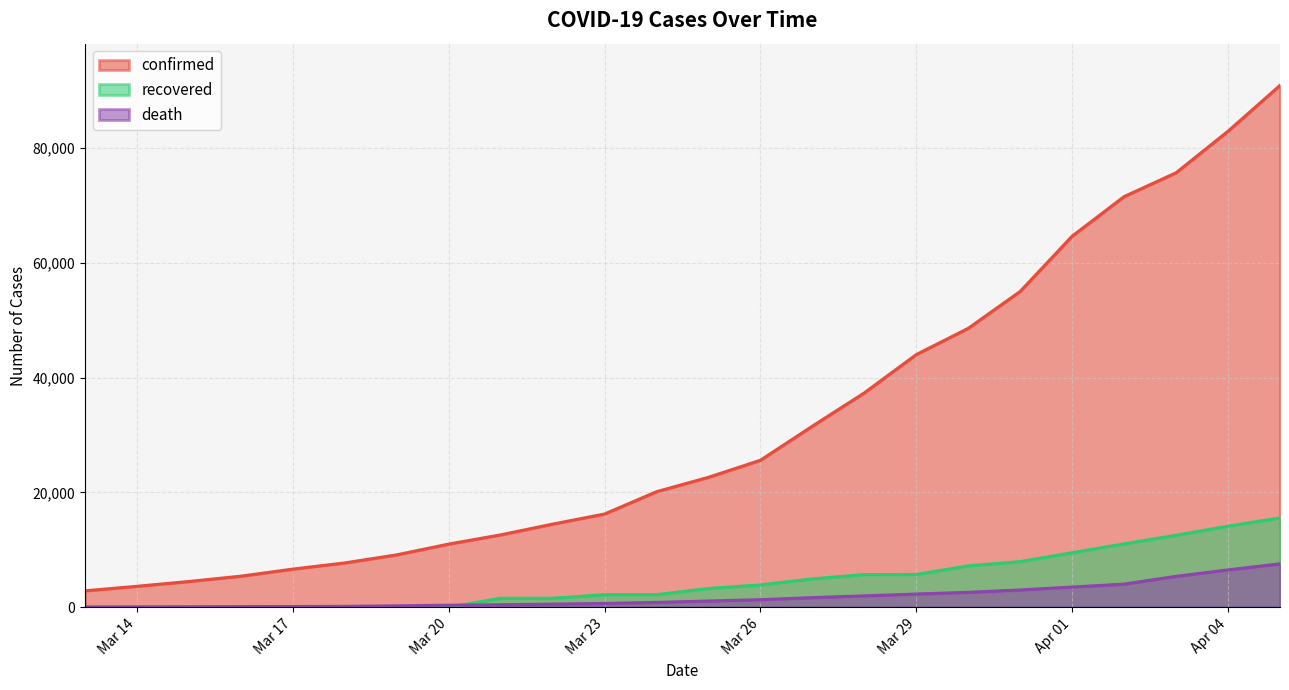

Which series changed the most between 2020-03-19 and 2020-04-05?

confirmed